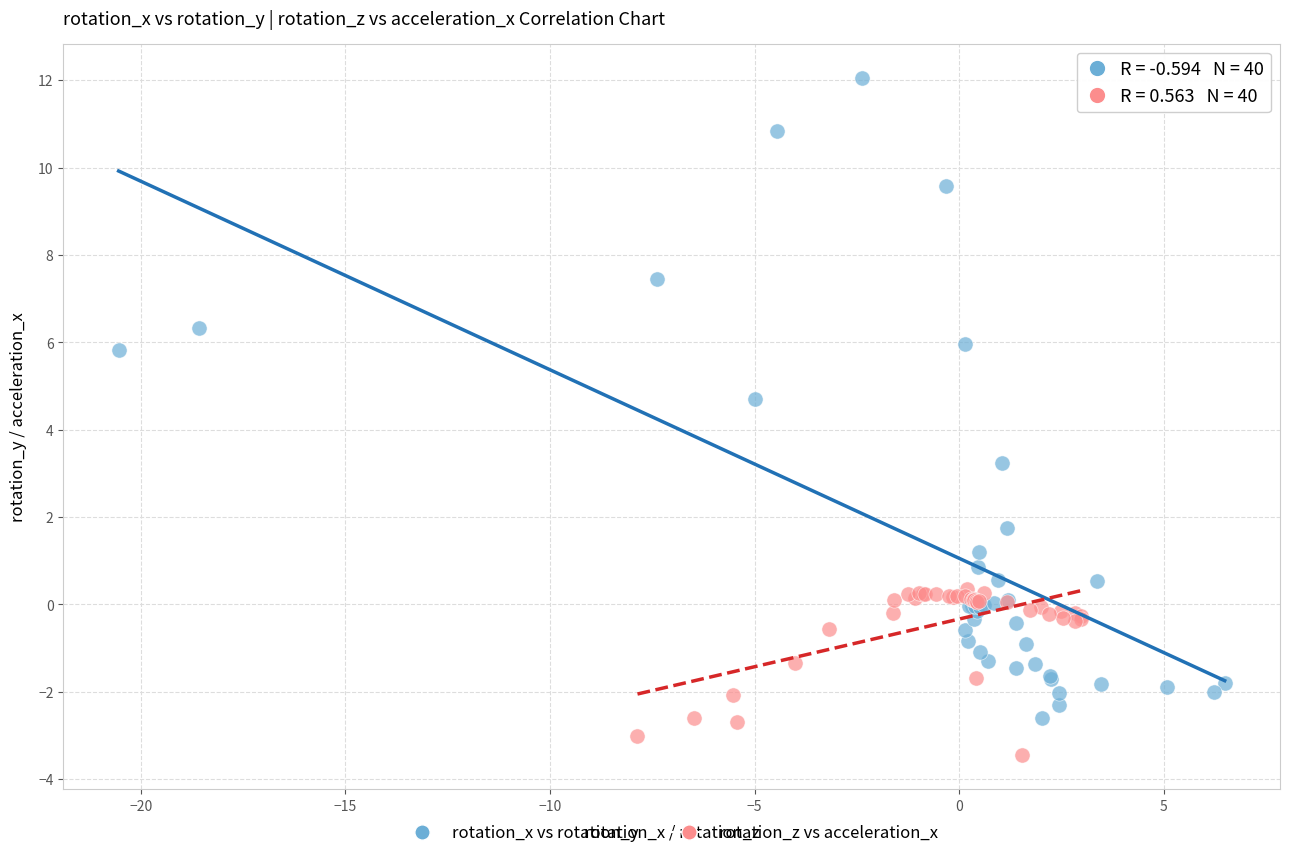

Which series reaches the maximum Y coordinate?

rotation_x vs rotation_y